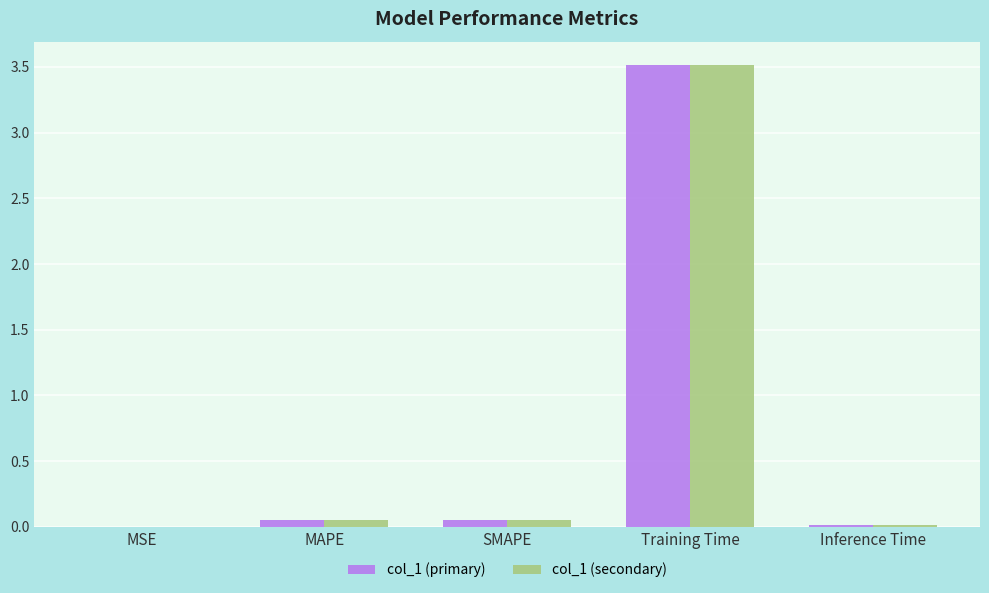

What are all the series names shown in the legend?

col_1 (primary), col_1 (secondary)